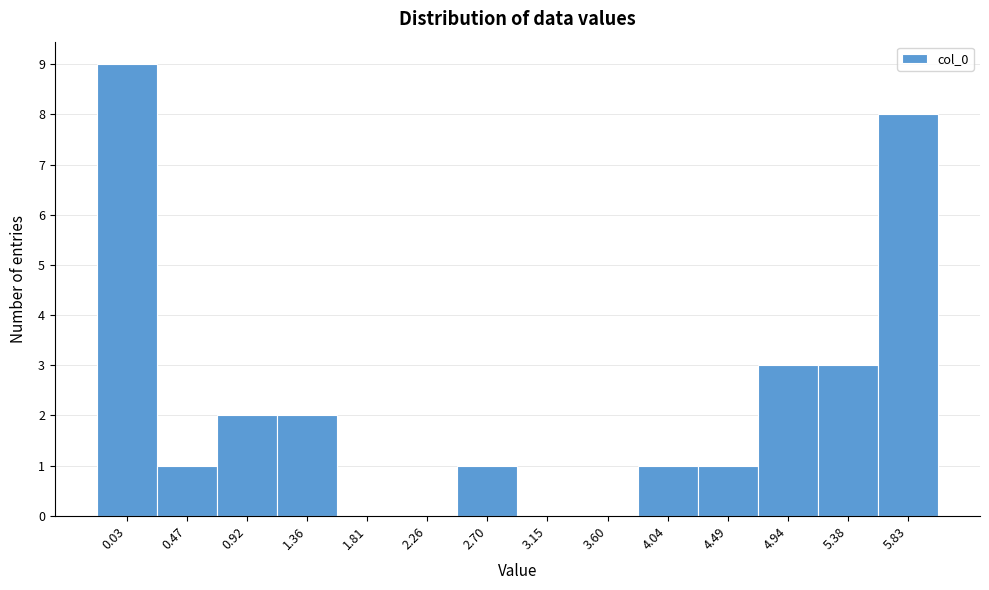

Reading left to right, extract all data points from this chart.

0.03=9	0.47=1	0.92=2	1.36=2	1.81=0	2.26=0	2.70=1	3.15=0	3.60=0	4.04=1	4.49=1	4.94=3	5.38=3	5.83=8